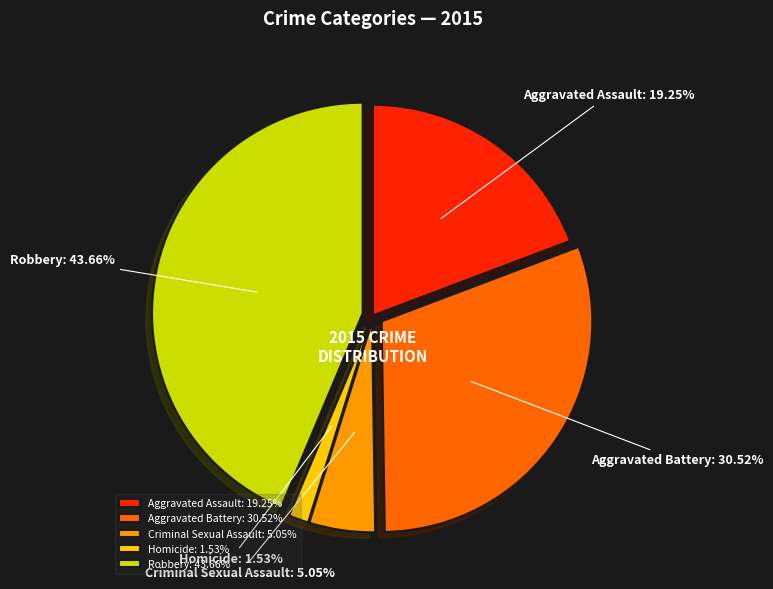

How many segments does this pie chart have?

5